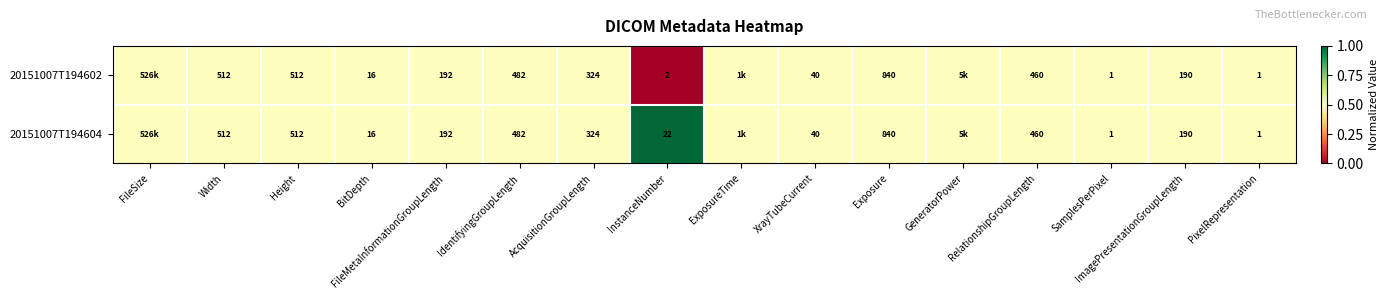

True or false: 20151007T194602 has a value of 324.0 at AcquisitionGroupLength.

True